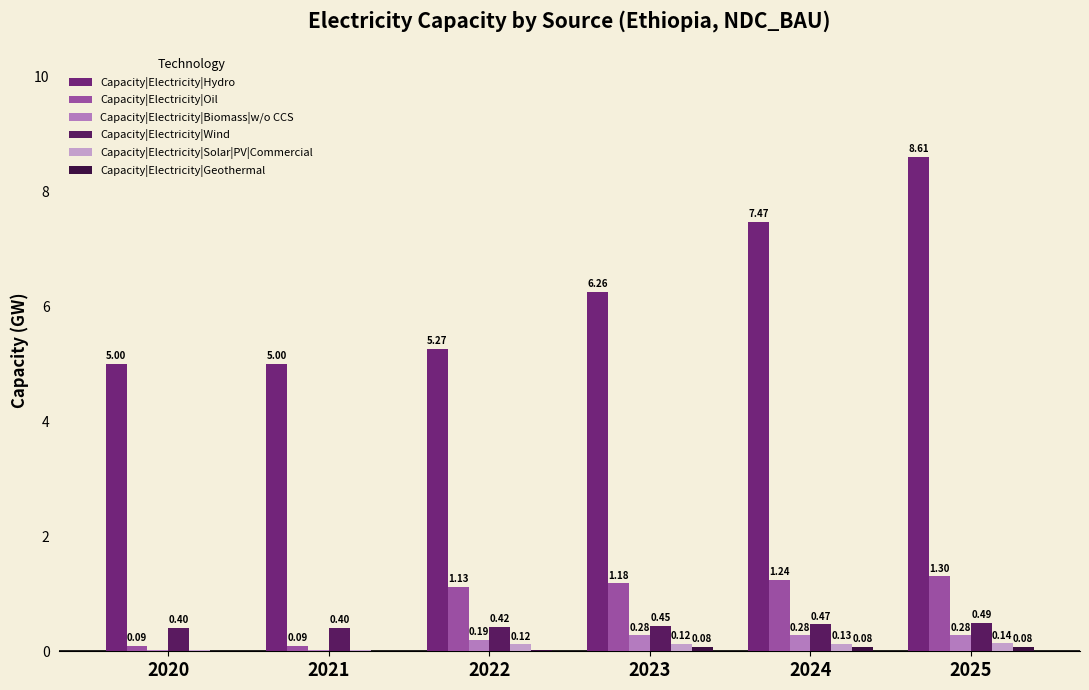

Reading right to left, list all the values displayed in this chart.

Capacity|Electricity|Hydro: 8.6	7.5	6.3	5.3	5.0	5.0
Capacity|Electricity|Oil: 1.3	1.2	1.2	1.1	0.1	0.1
Capacity|Electricity|Biomass|w/o CCS: 0.3	0.3	0.3	0.2	0.0	0.0
Capacity|Electricity|Wind: 0.5	0.5	0.4	0.4	0.4	0.4
Capacity|Electricity|Solar|PV|Commercial: 0.1	0.1	0.1	0.1	0.0	0.0
Capacity|Electricity|Geothermal: 0.1	0.1	0.1	0.0	0.0	0.0